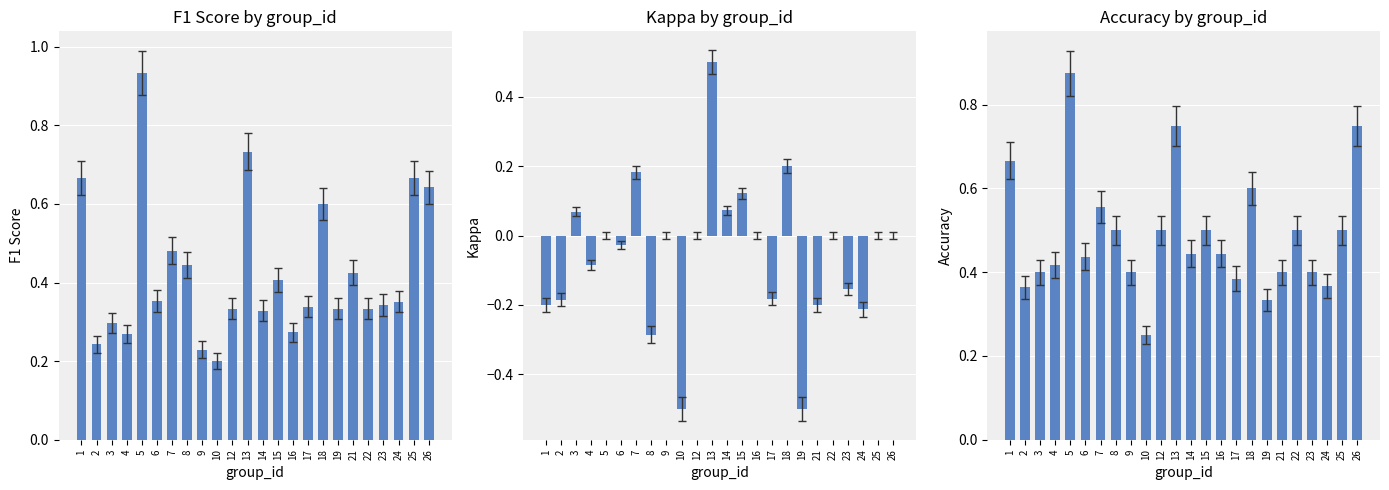

What are all the series names shown in the legend?

f1, kappa, accuracy